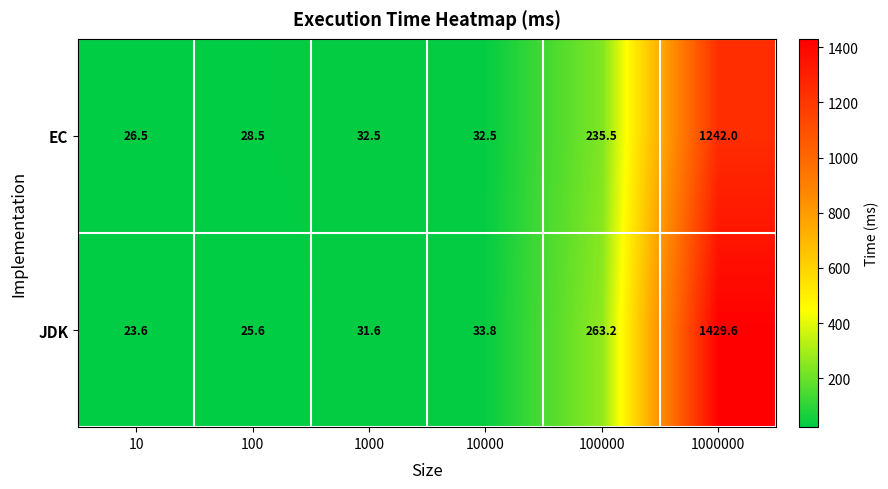

Reading right to left, transcribe all the data shown in this chart.

EC: 1242.0	235.5	32.5	32.5	28.5	26.5
JDK: 1429.6	263.2	33.8	31.6	25.6	23.6